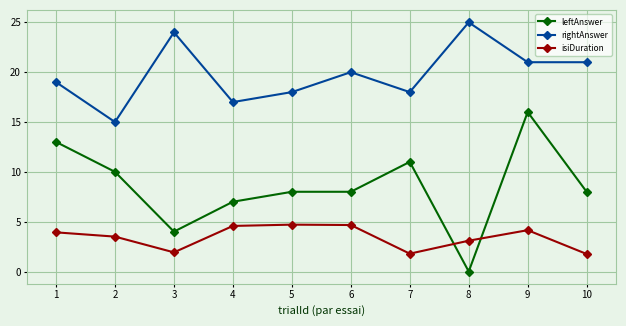

At which category is the sum across all series the highest?

9